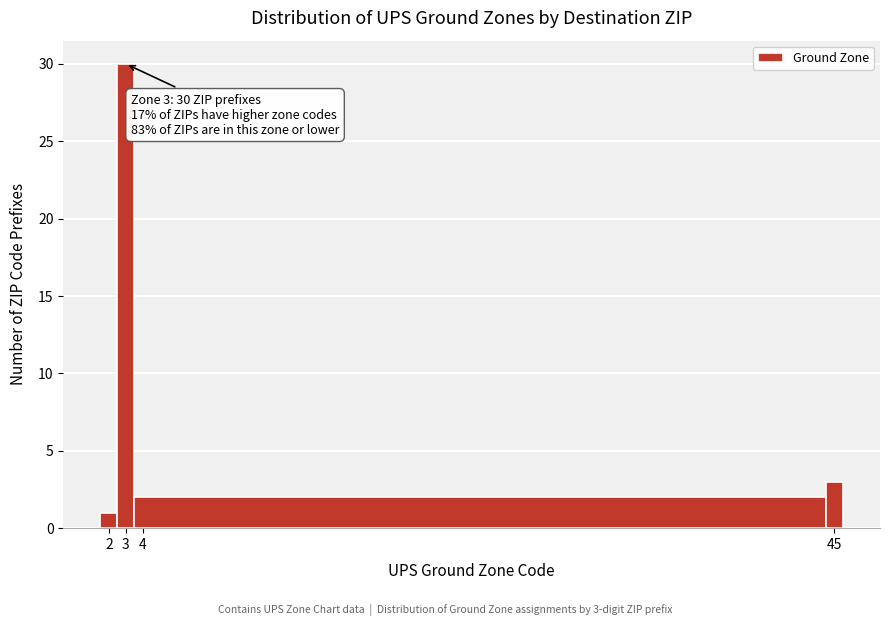

Which range on the x-axis has the tallest bar?

2.5 to 3.5